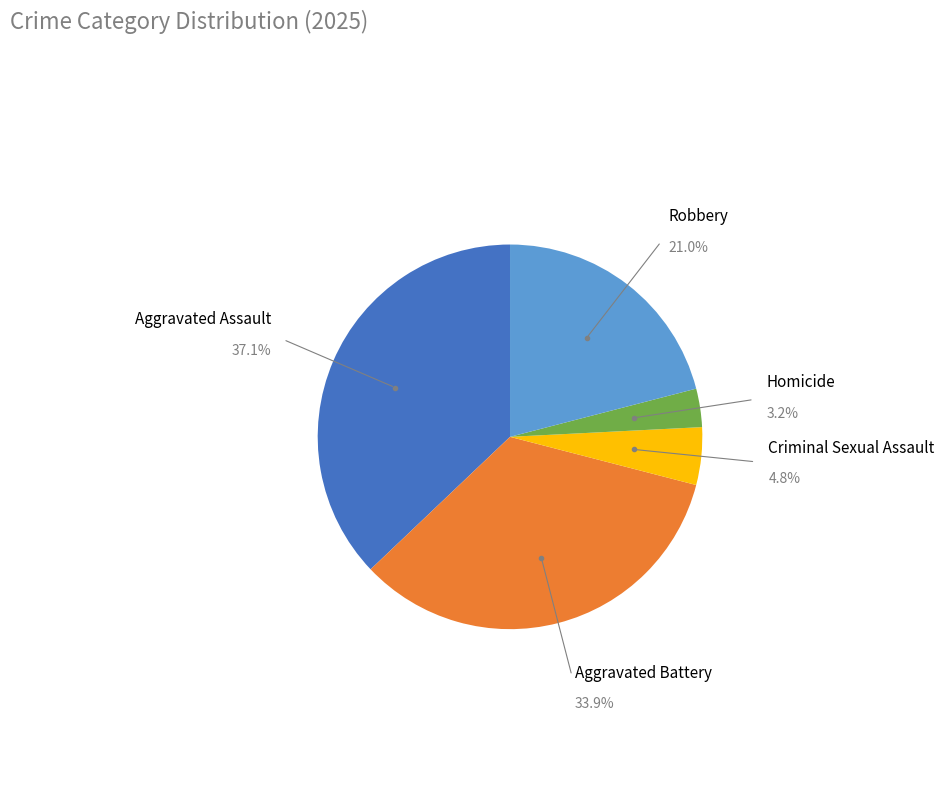

How many slices are in this pie chart?

5